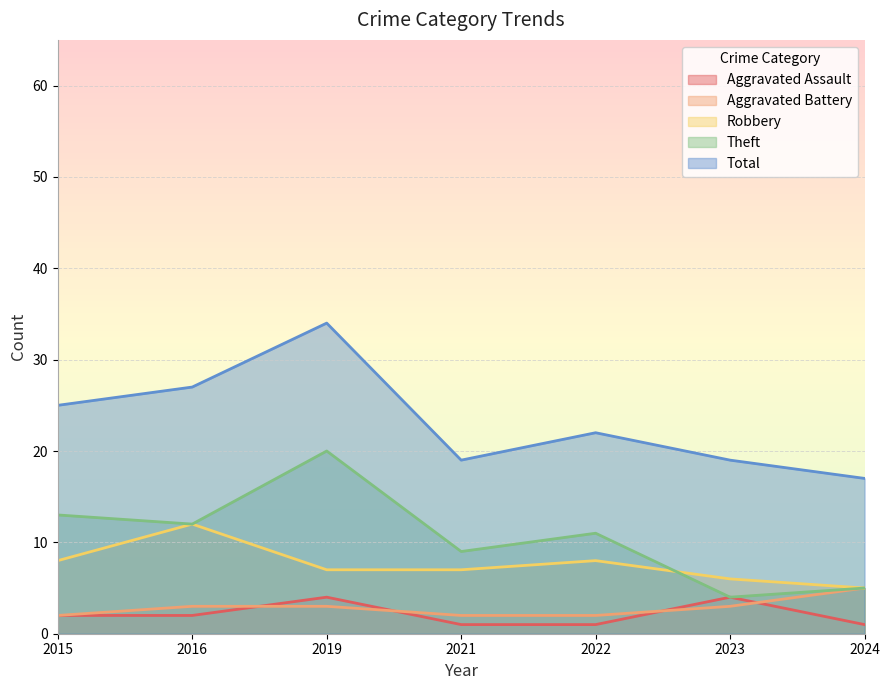

What value does the Robbery series have at 2016?

12